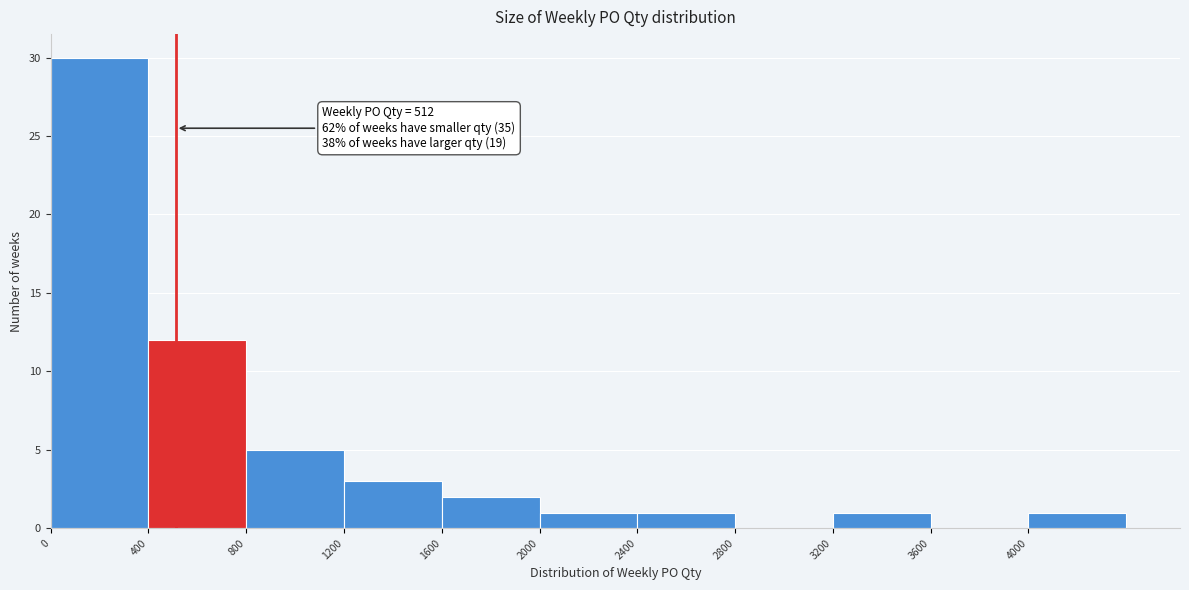

Which range on the x-axis has the tallest bar?

0 to 400